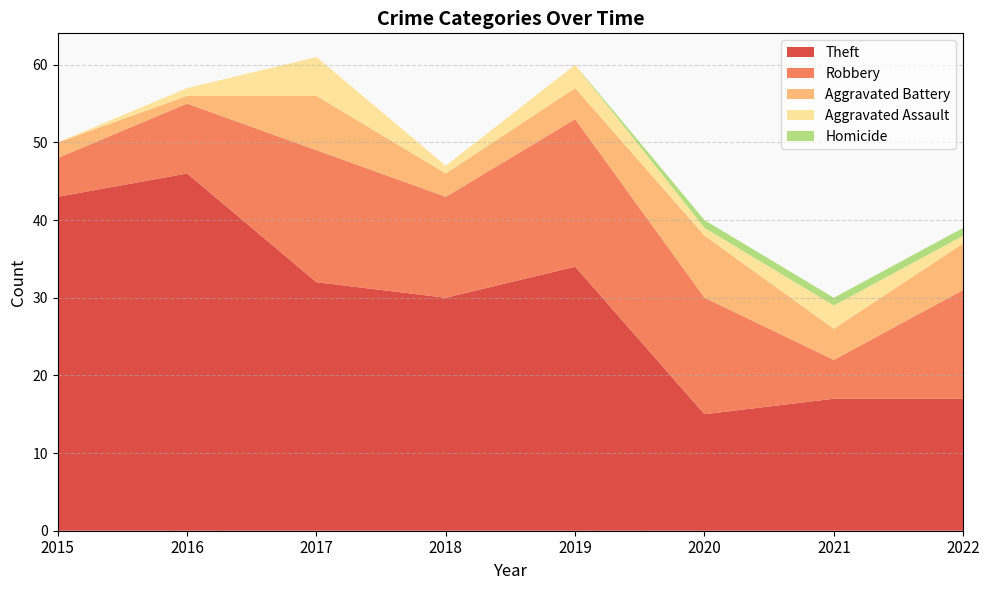

Reading right to left, list all the values displayed in this chart.

Theft: 17	17	15	34	30	32	46	43
Robbery: 14	5	15	19	13	17	9	5
Aggravated Battery: 6	4	8	4	3	7	1	2
Aggravated Assault: 1	3	1	3	1	5	1	0
Homicide: 1	1	1	0	0	0	0	0